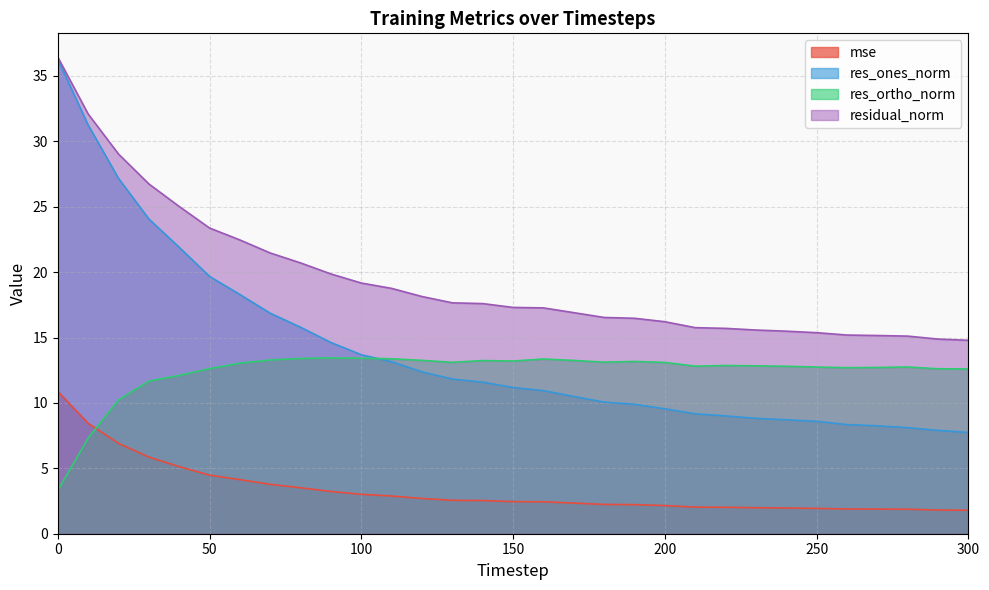

True or false: res_ortho_norm and res_ones_norm cross at least once.

True